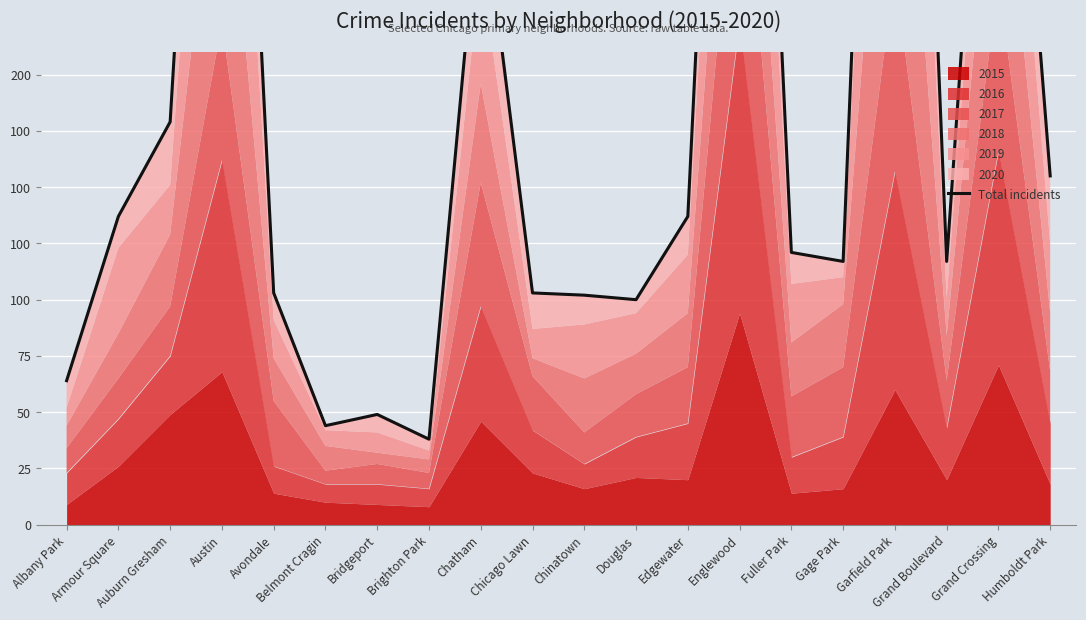

True or false: the data shows 64 at Avondale.

False